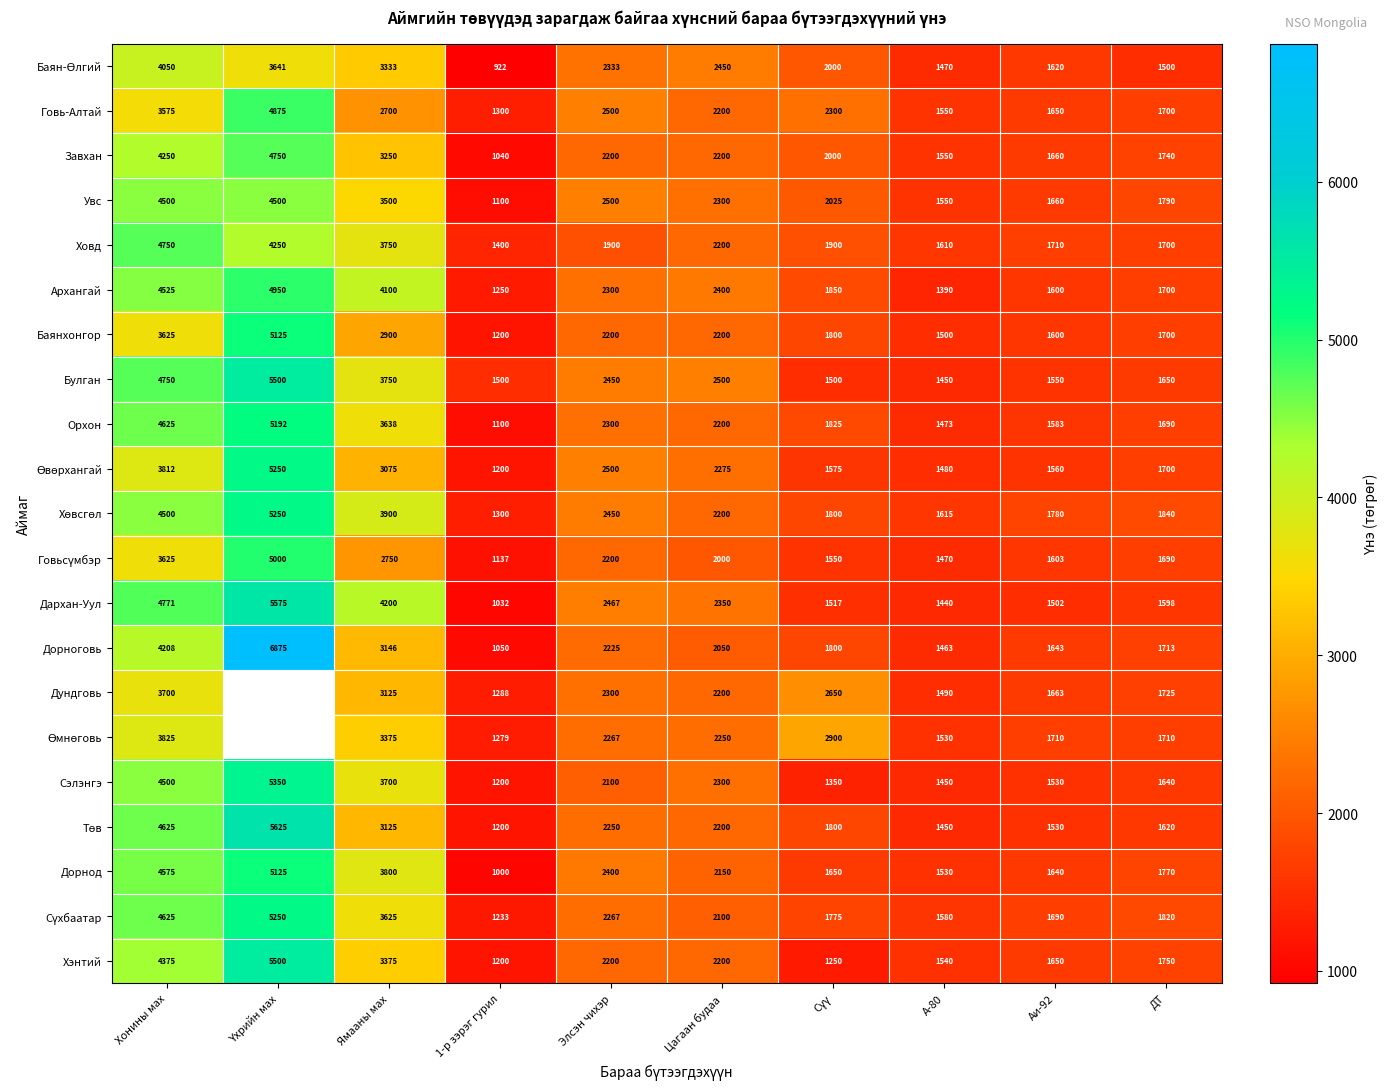

True or false: Завхан has a value of 1040.0 at 1-р зэрэг гурил.

True